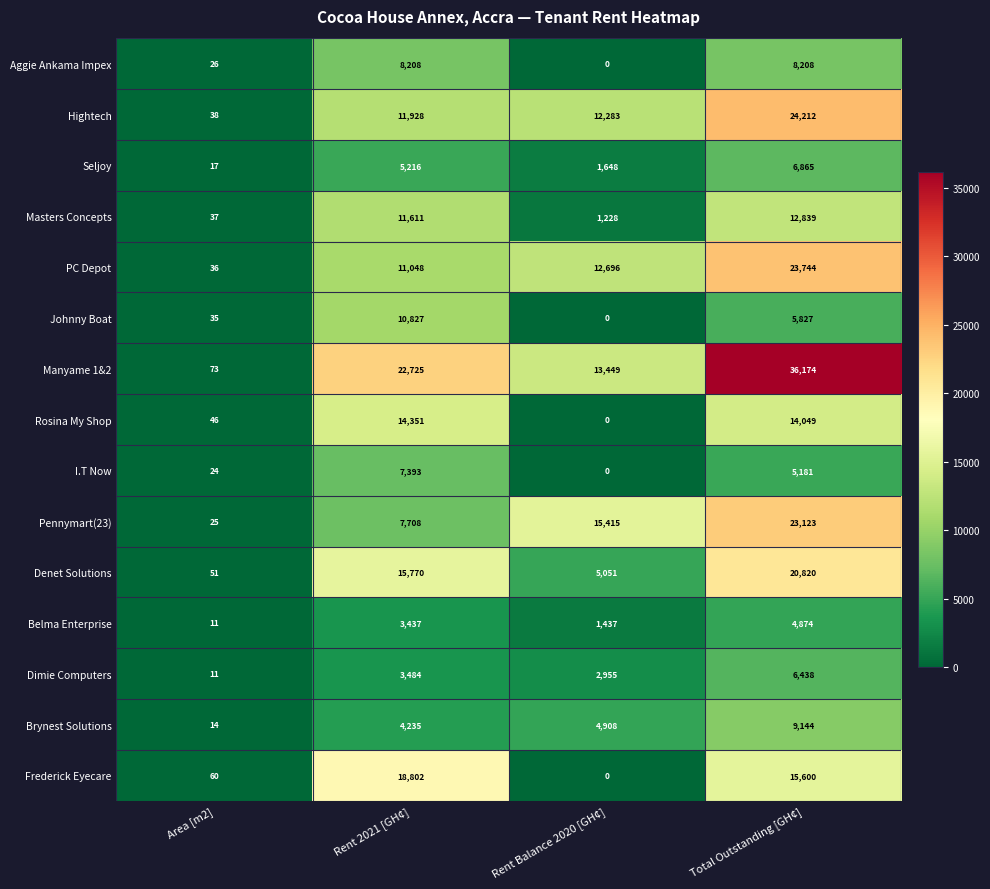

Which series has the widest spread of values?

Manyame 1&2